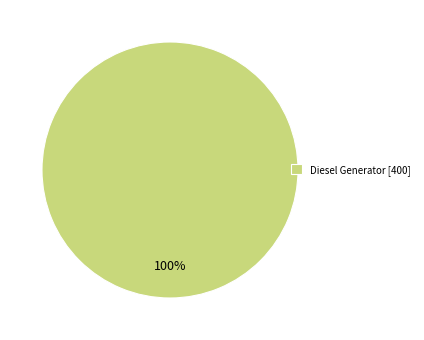

True or false: Diesel Generator [400] accounts for 100% of the total.

True